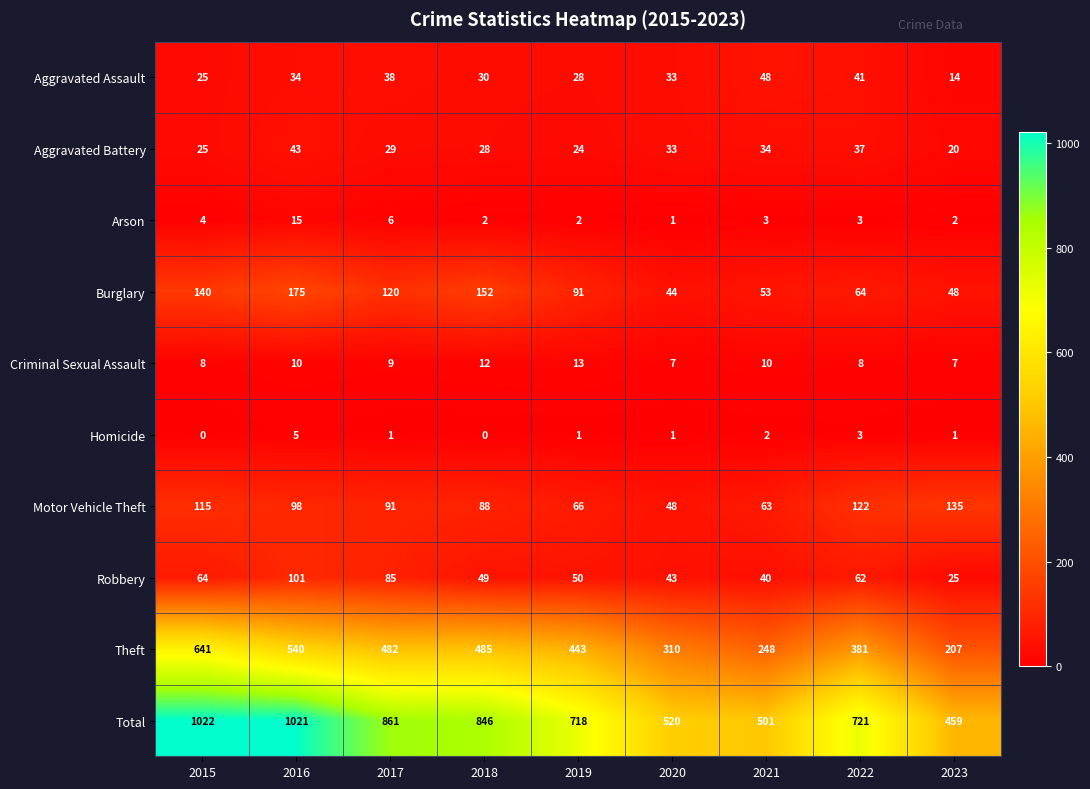

Rank the series by their maximum value, from lowest to highest.

Homicide, Criminal Sexual Assault, Arson, Aggravated Battery, Aggravated Assault, Robbery, Motor Vehicle Theft, Burglary, Theft, Total